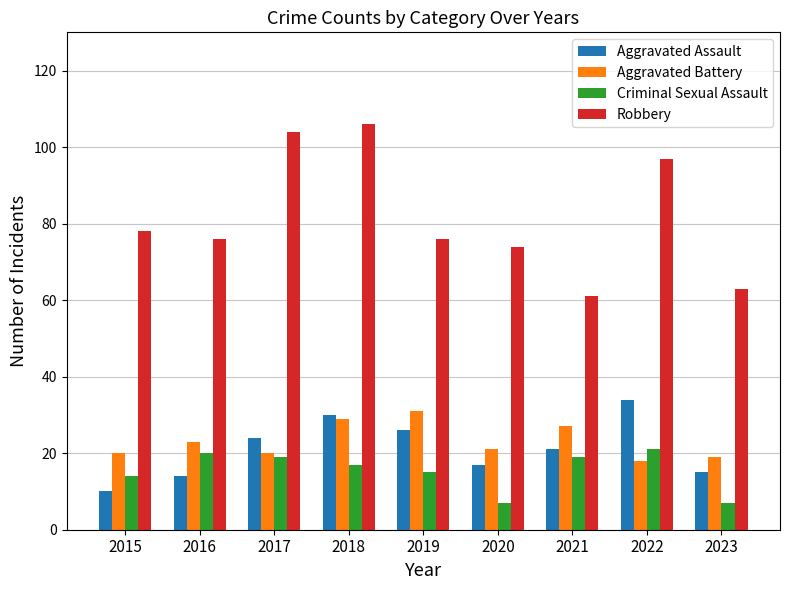

What is the value of the Criminal Sexual Assault bar at the 5th from the left?

15